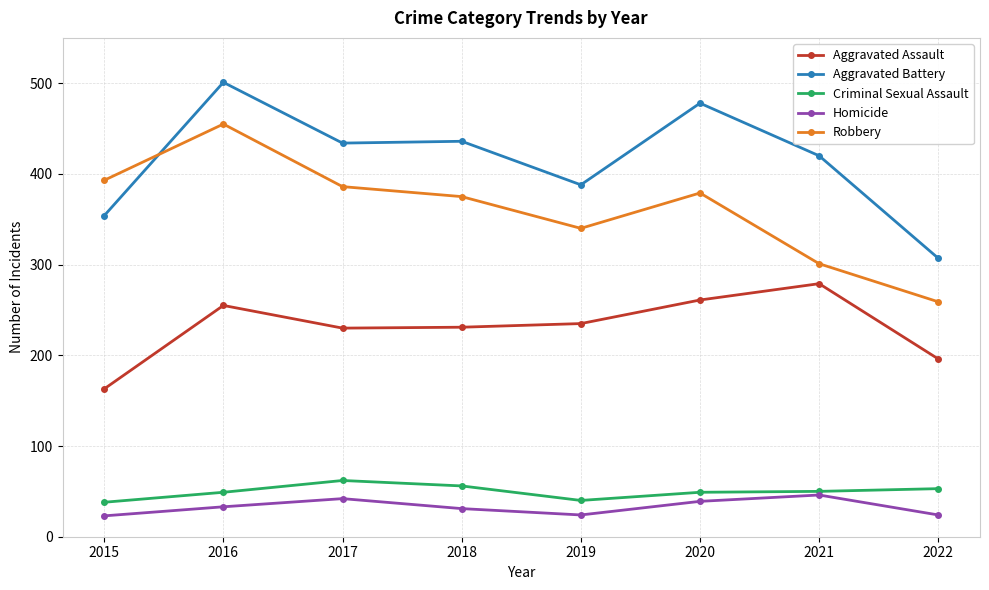

What are all the series names shown in the legend?

Aggravated Assault, Aggravated Battery, Criminal Sexual Assault, Homicide, Robbery